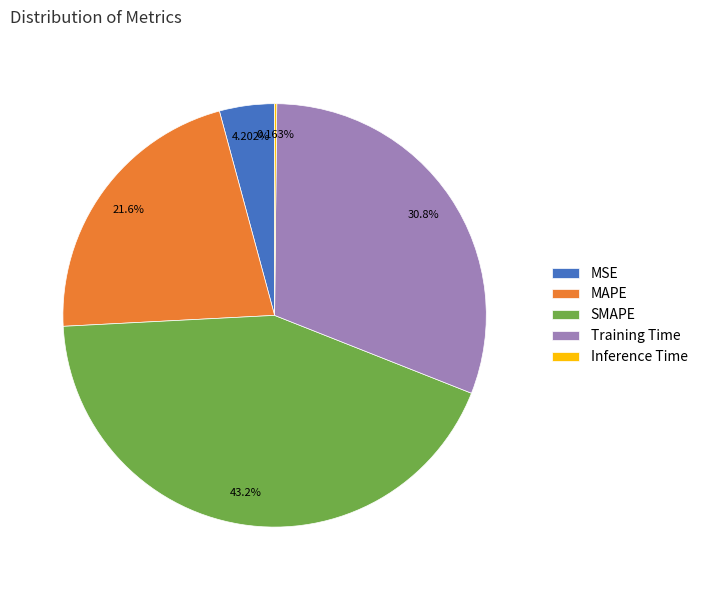

To the nearest percent, what is the average slice percentage?

20%